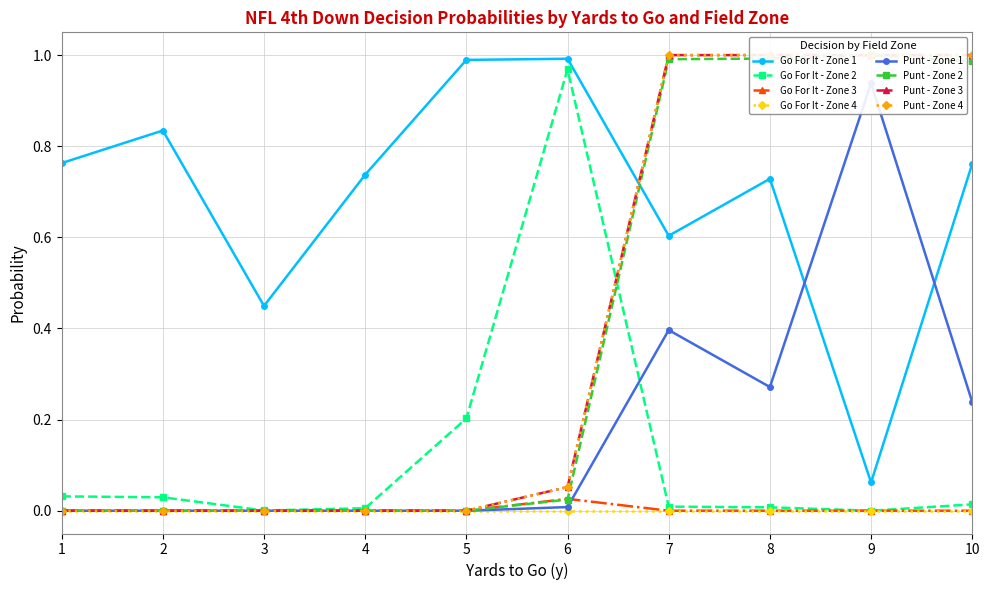

True or false: Go For It - Zone 1 and Go For It - Zone 4 cross at least once.

False